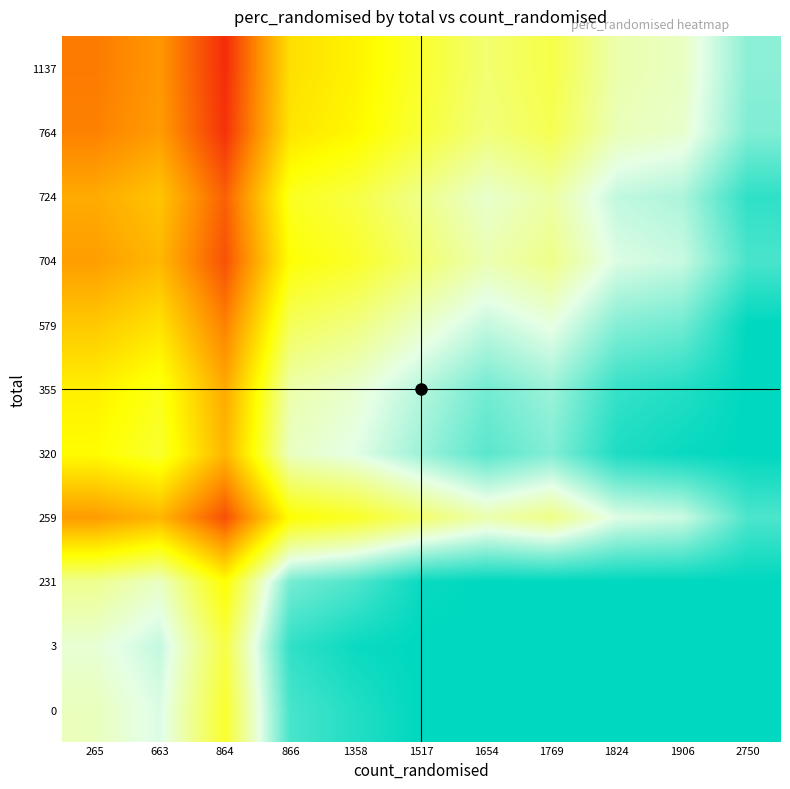

Count the number of data series in this chart.

11